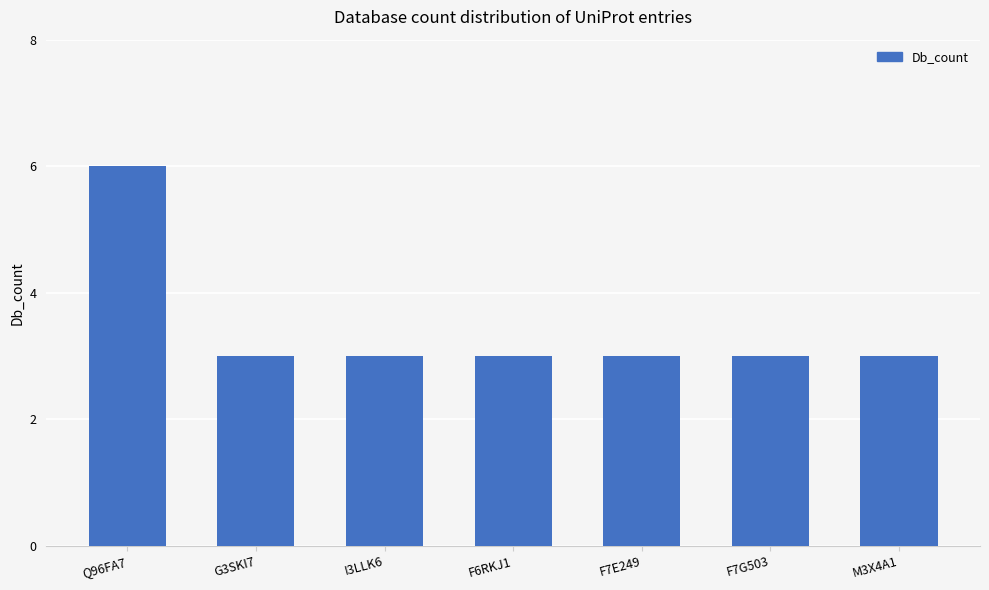

What is the smallest value displayed?

3